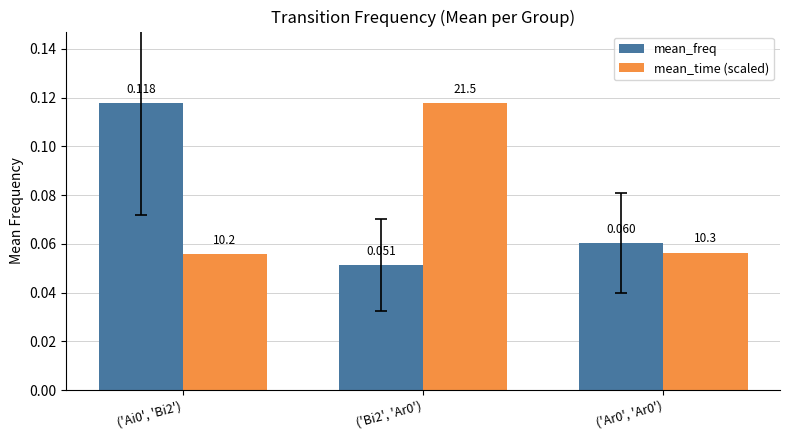

Is the value of mean_freq at ('Ar0', 'Ar0') greater than the value of mean_time (scaled) at ('Bi2', 'Ar0')?

No